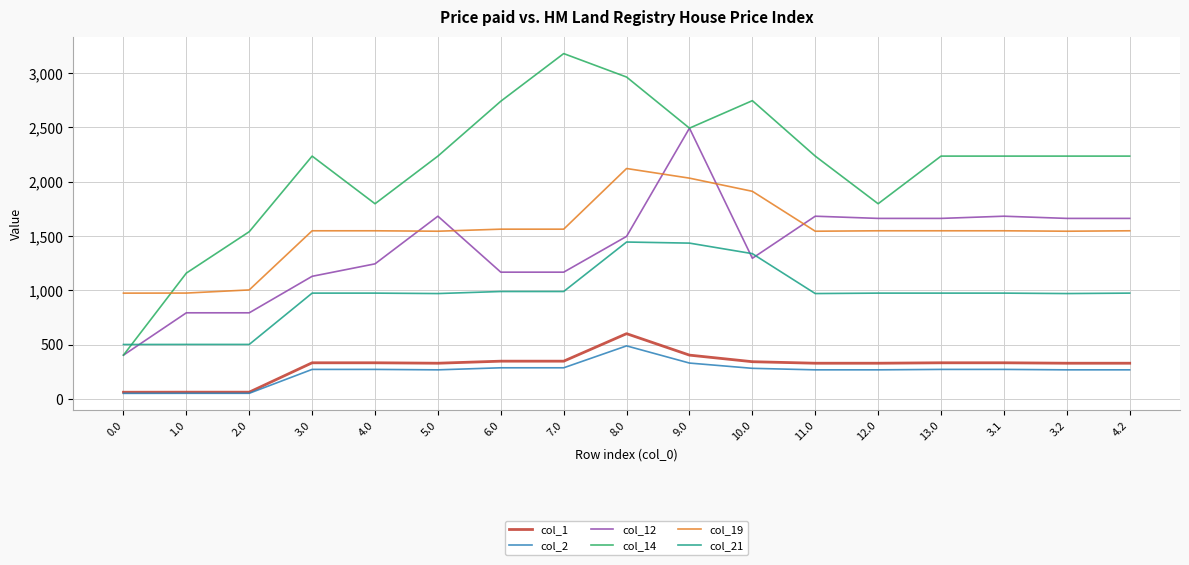

Read the col_1 value at 8.0.

601.1